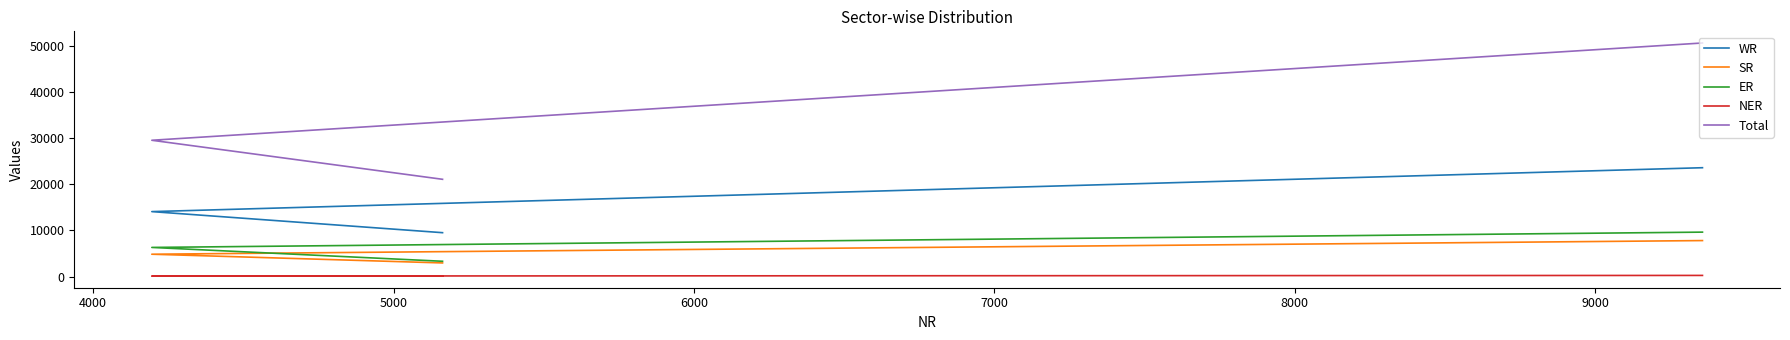

How many distinct data groups are displayed?

5